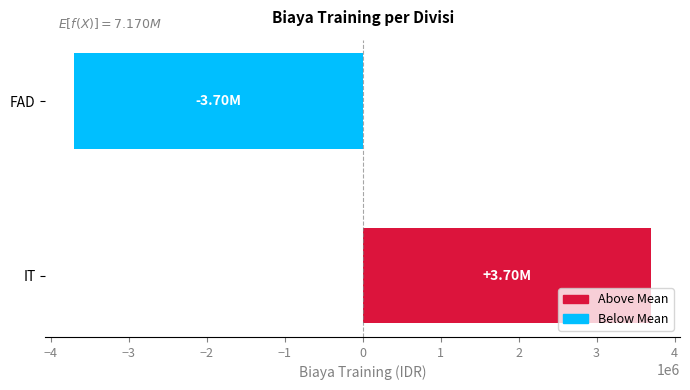

List the labels in order of value, smallest first.

FAD, IT